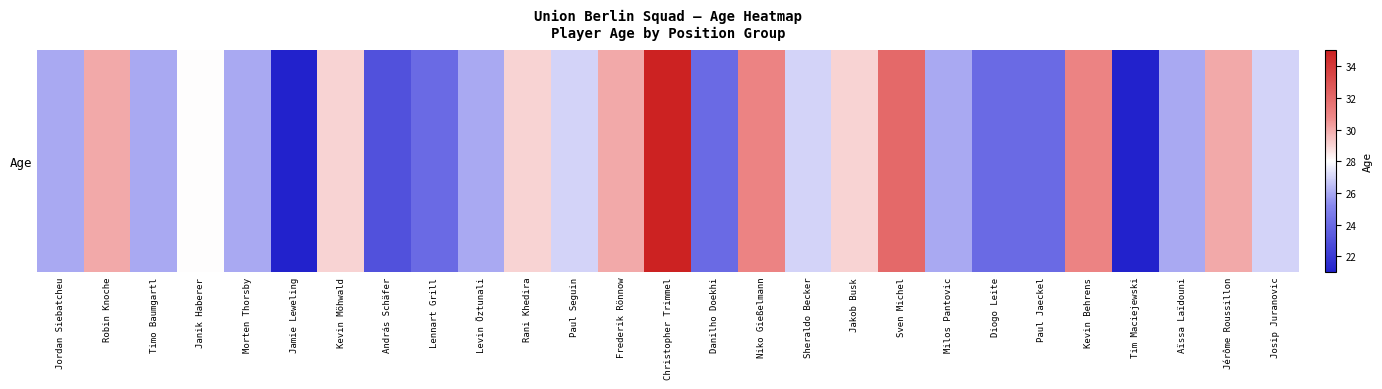

What is the difference between the second highest and minimum values?

11